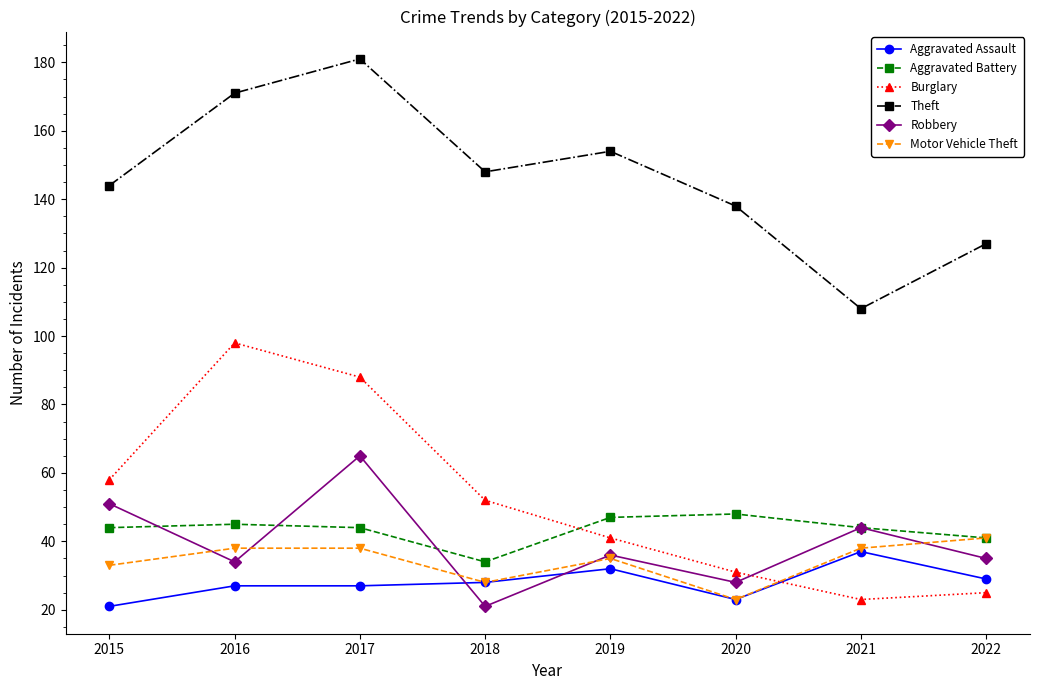

How many data points does each series have?

8